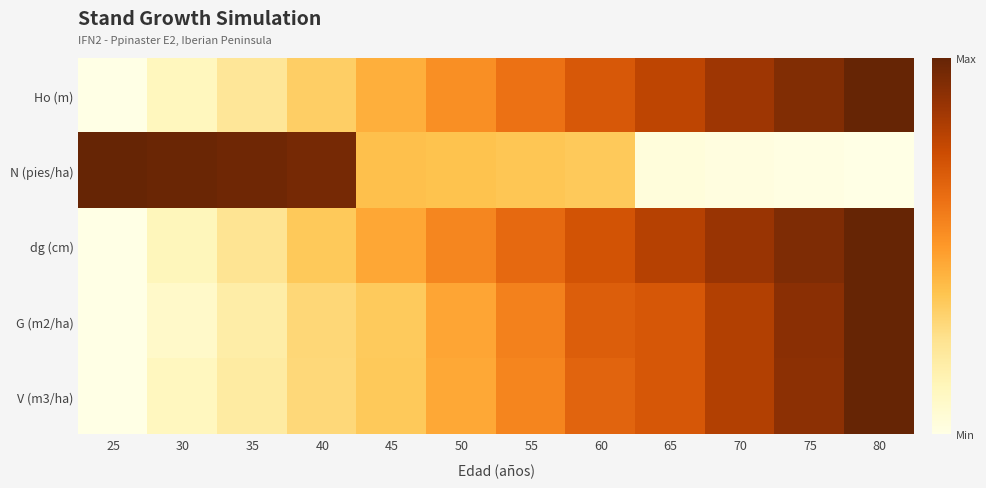

What is the greatest value displayed?

1.0